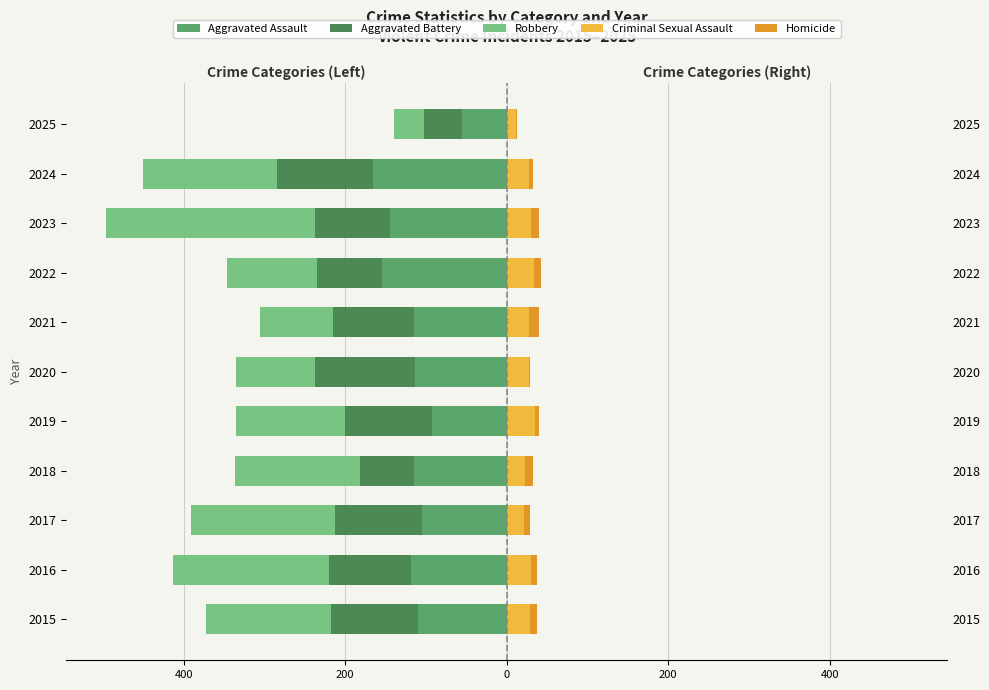

How many bars are there in each group?

5